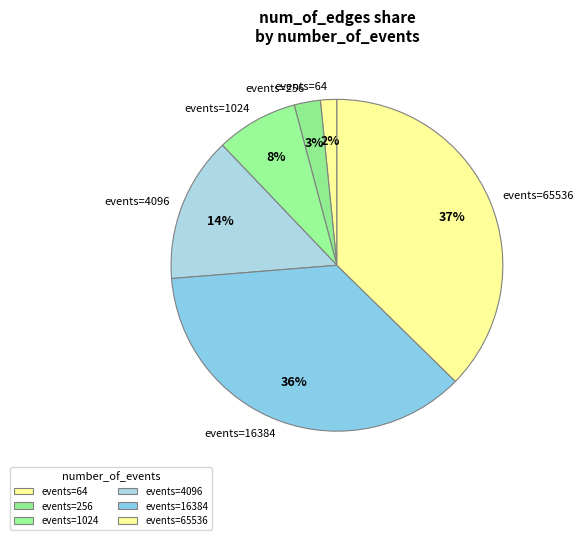

How many slices are in this pie chart?

6